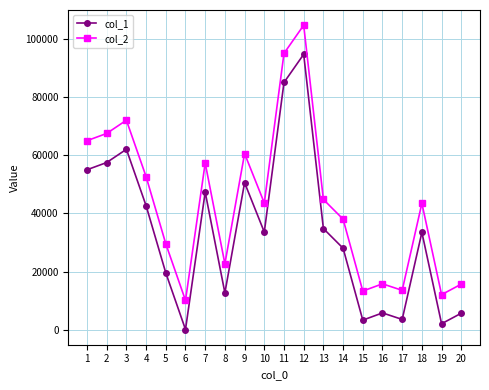

True or false: col_2 and col_1 cross at least once.

False